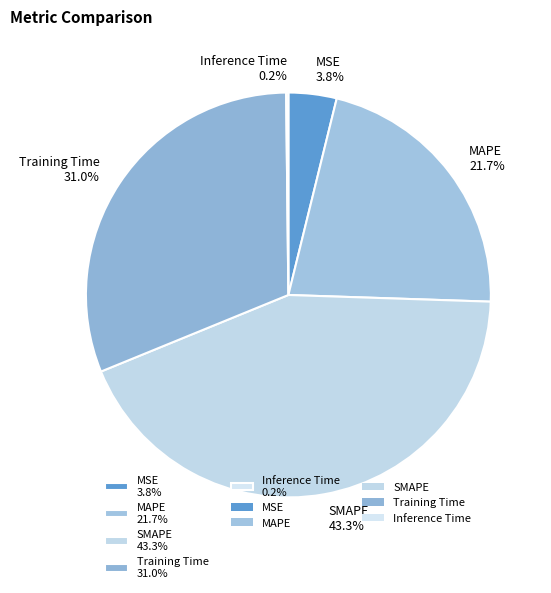

Does Training Time represent more than half of the total?

No